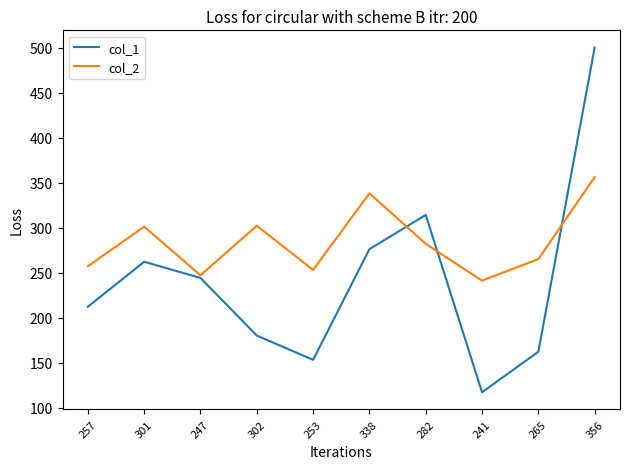

Rank the series at 356 from lowest to highest value.

col_2, col_1